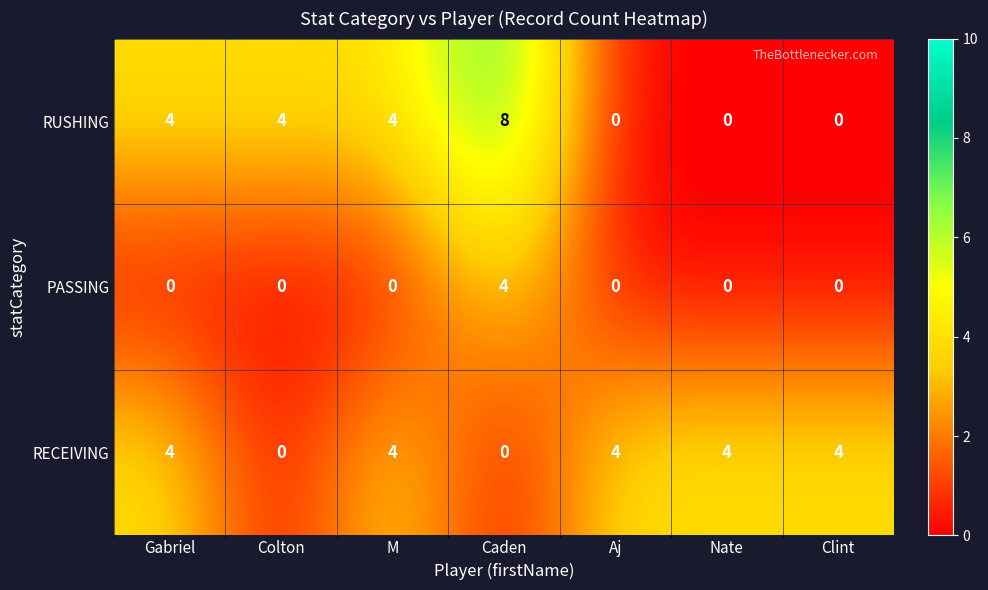

What is the greatest value displayed?

8